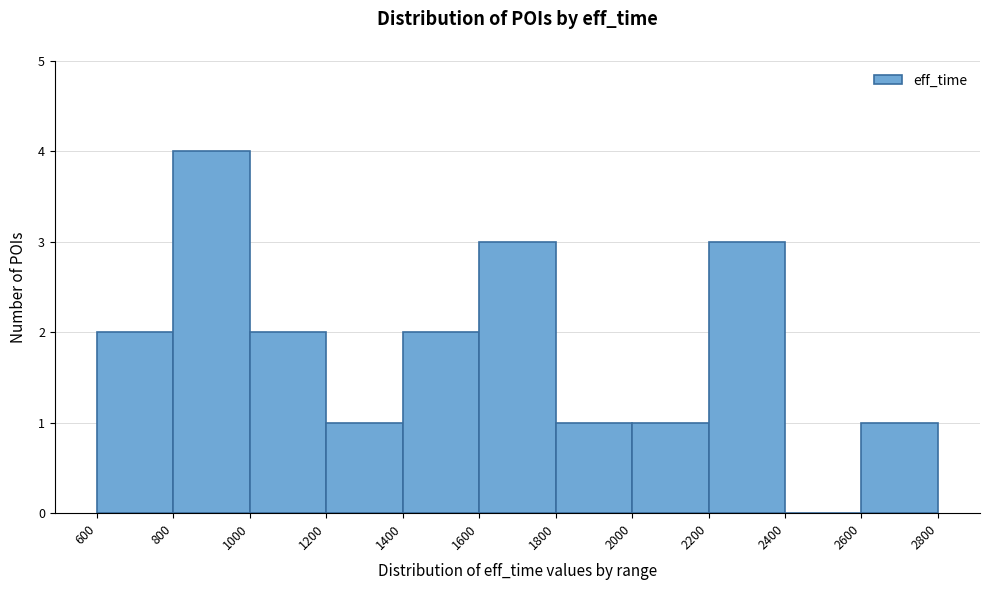

What is the height of the bar covering 800 to 1000 on the x-axis? The values are not printed on the chart, so give them approximately, as read against the axis.

4